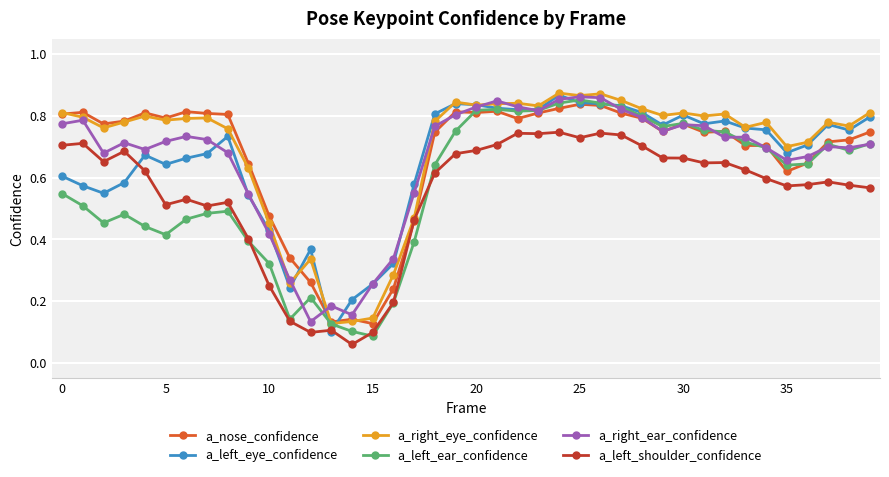

True or false: a_nose_confidence has more than 0 points higher than both neighbors.

True